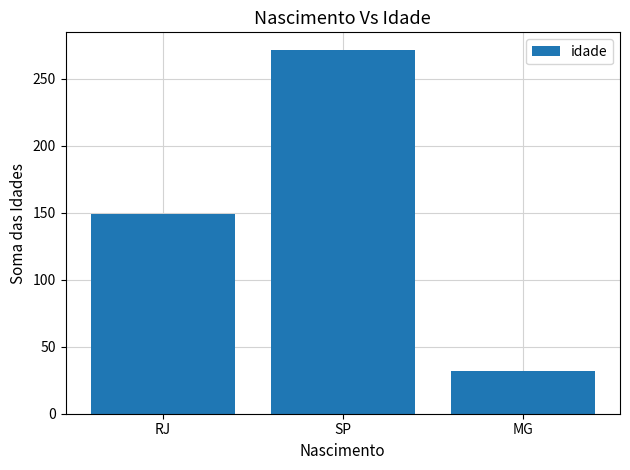

Which has a higher value, MG or RJ?

RJ